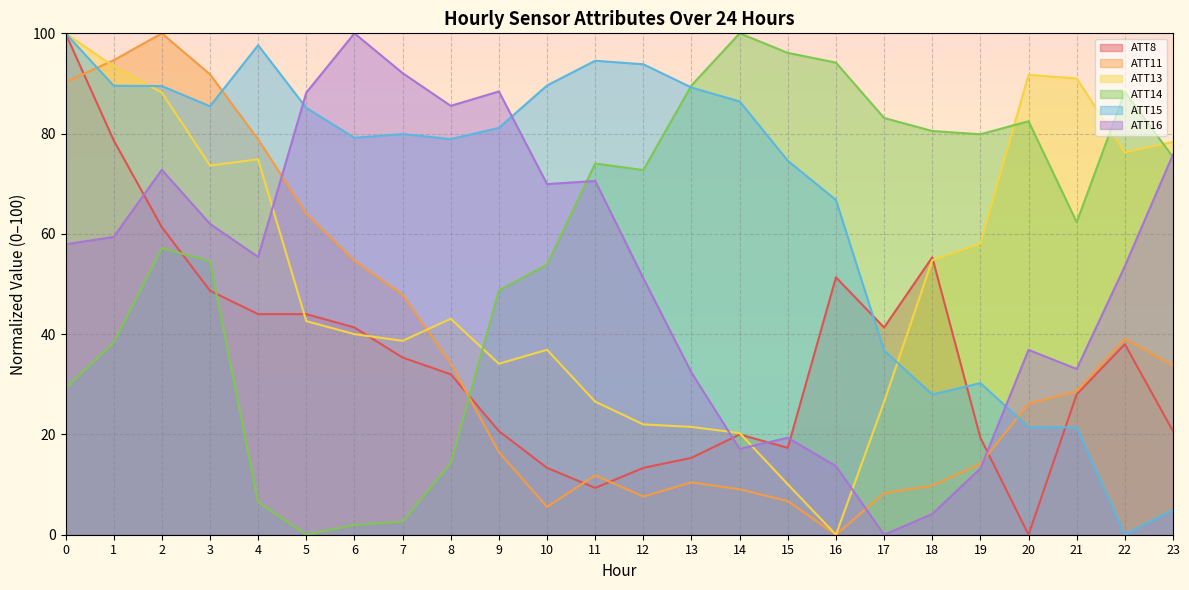

The ATT15 series shows 132.5 at 9. True or false?

False